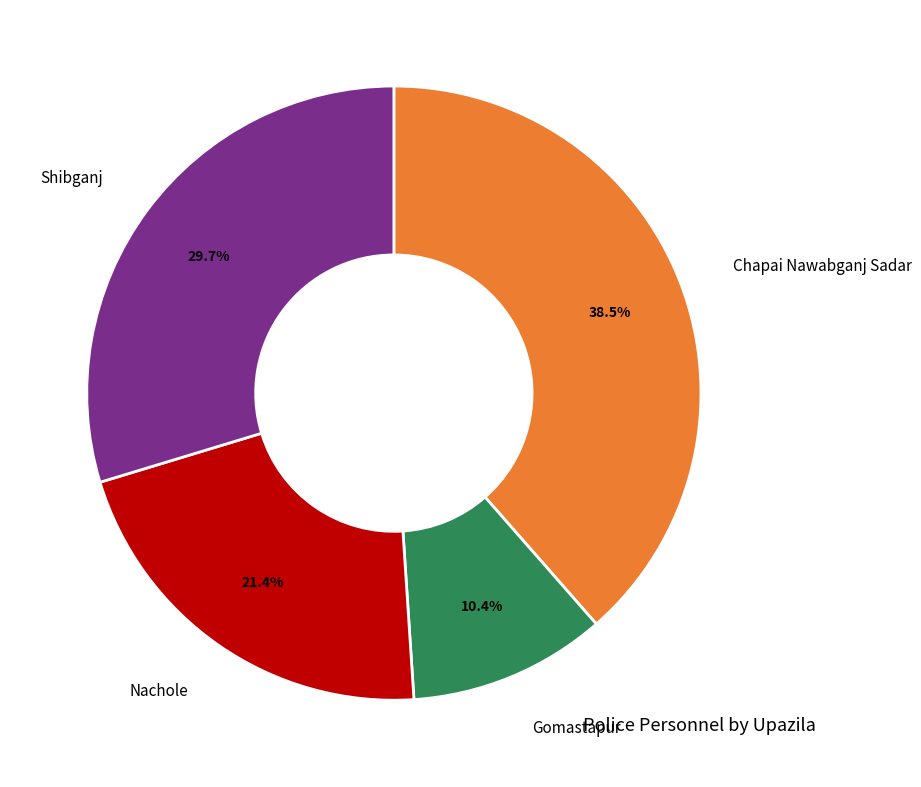

Is there any slice that represents more than half of the pie?

No